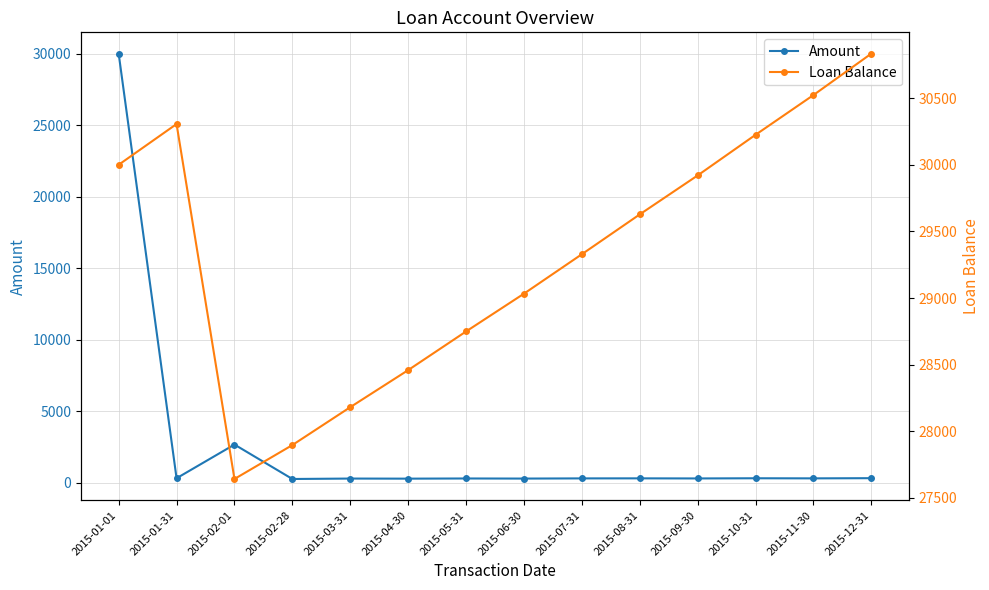

Which has a higher value, 2015-12-31 or 2015-01-31?

2015-12-31